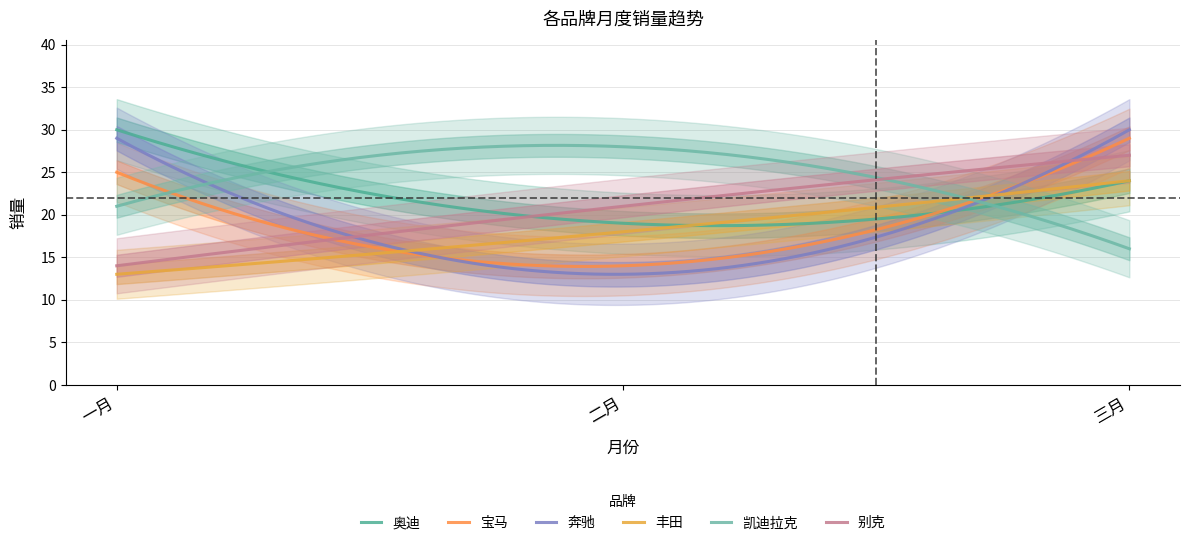

What position from the left is 二月?

2